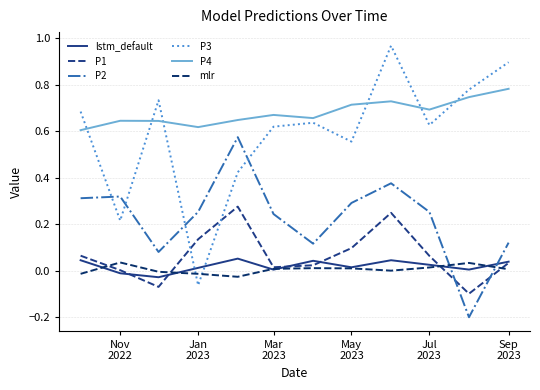

What is the average value of the P4 series?

0.7